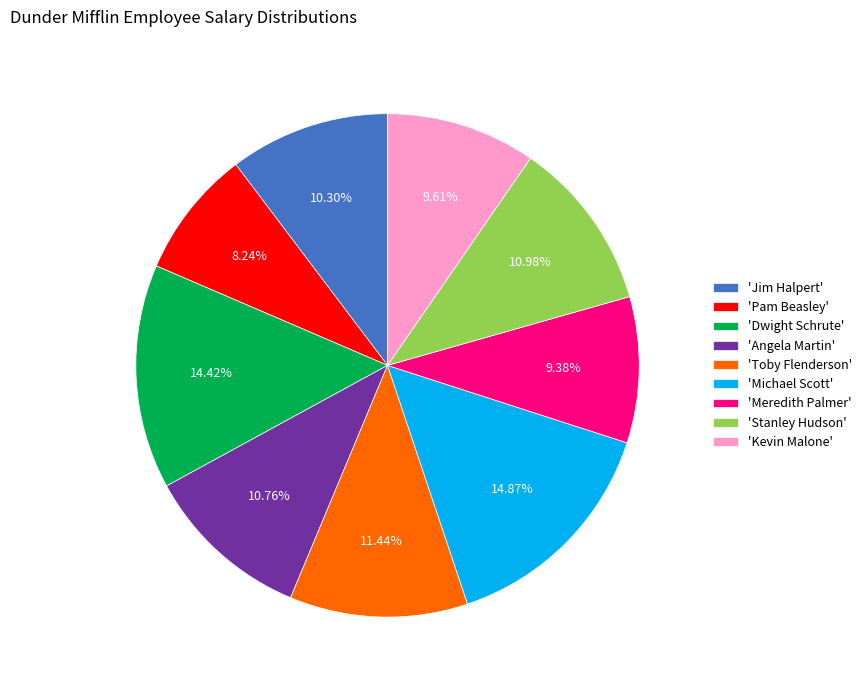

What is the ratio of the value at 'Michael Scott' to the value at 'Meredith Palmer'?

1.6